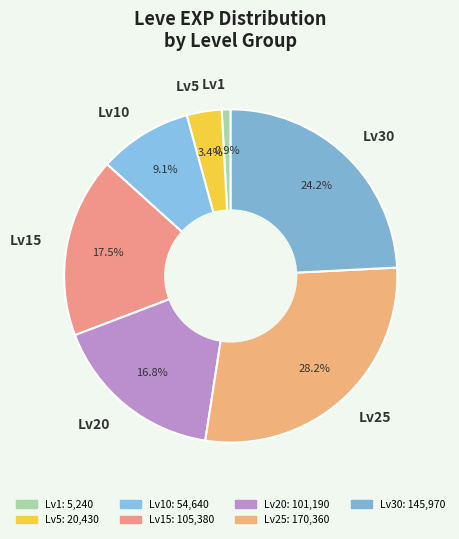

Which slice is the largest?

Lv25